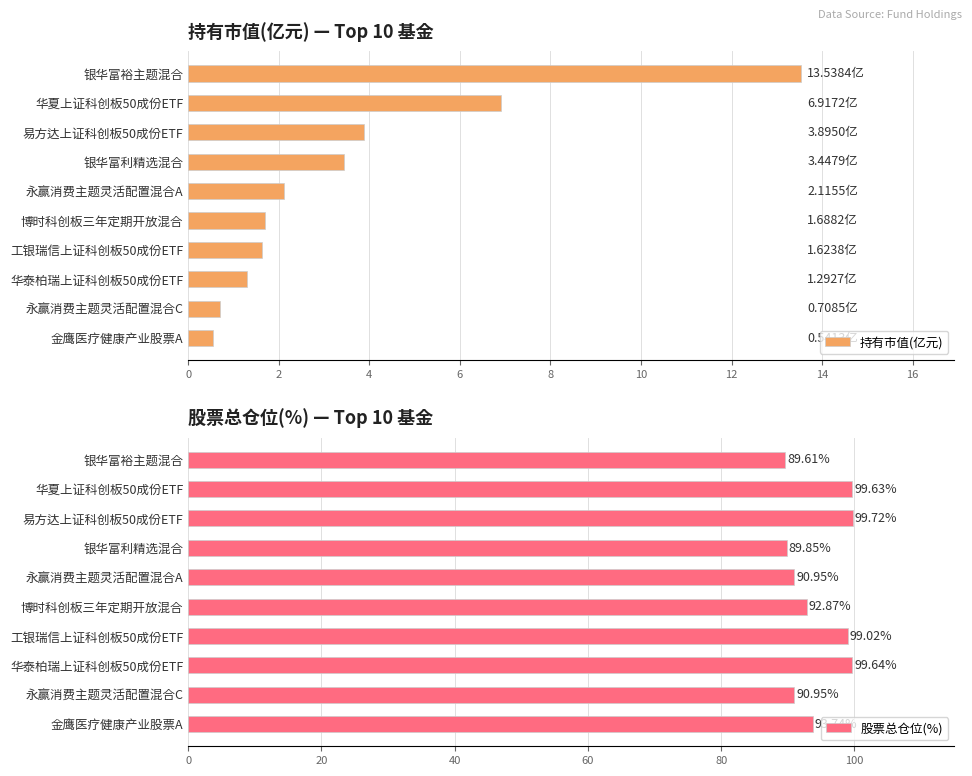

What is the sum of all 股票总仓位(%) values?

946.0